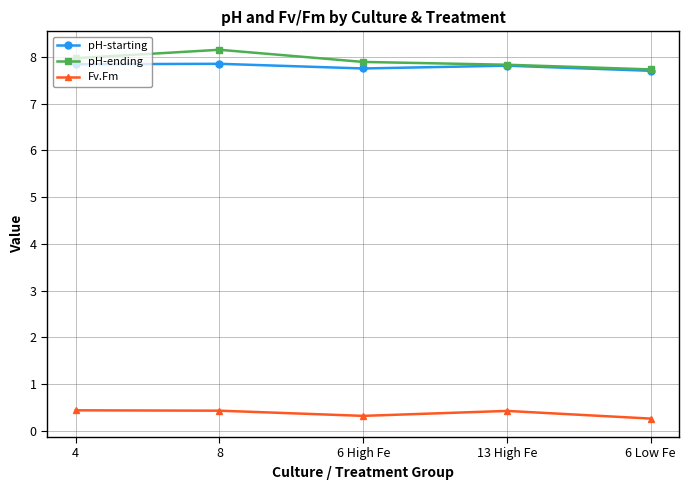

Where is the first local minimum for Fv.Fm?

6 High Fe